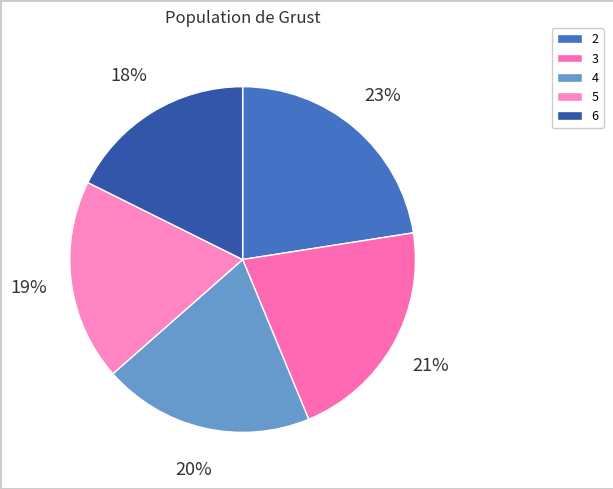

To the nearest percent, what percentage of the pie is 4?

20%